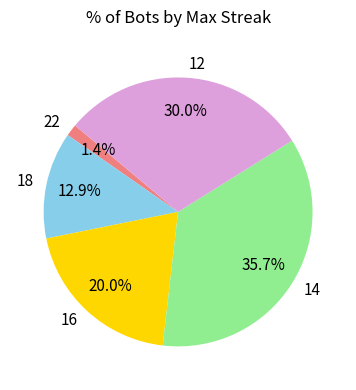

What percentage is the 16 slice, to the nearest percent?

20%